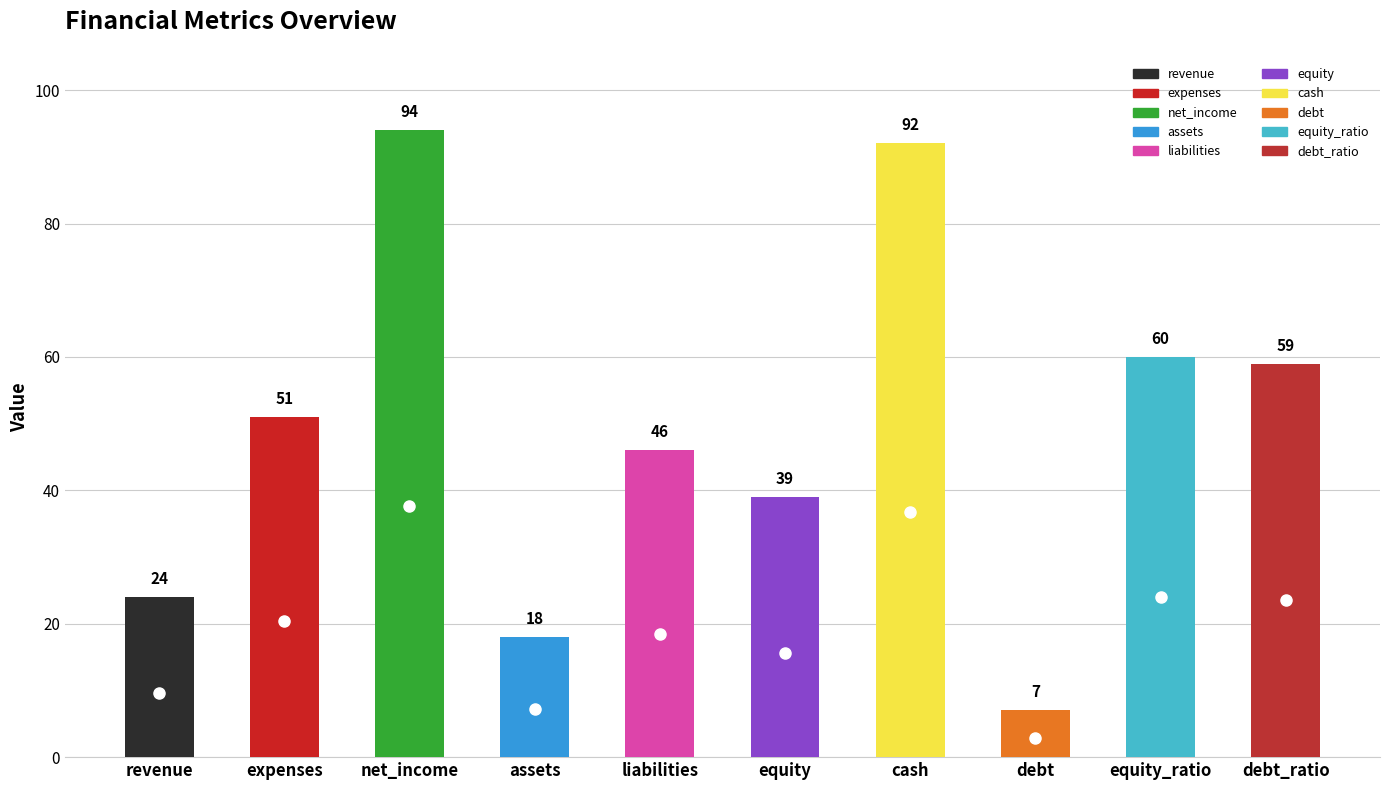

Rank the categories by value from lowest to highest.

debt, assets, revenue, equity, liabilities, expenses, debt_ratio, equity_ratio, cash, net_income